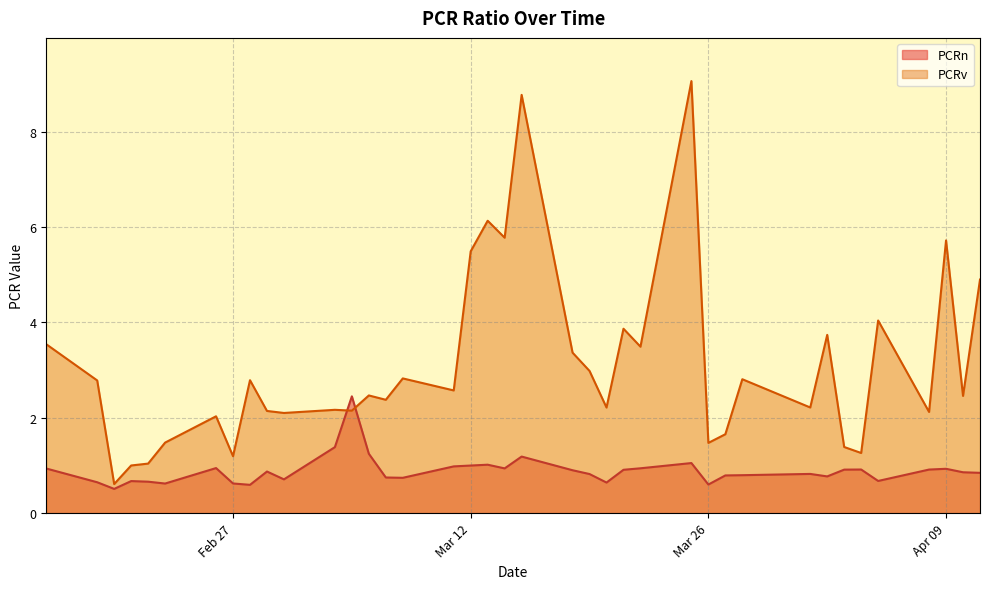

Read the PCRn value at 2024-03-25.

1.1